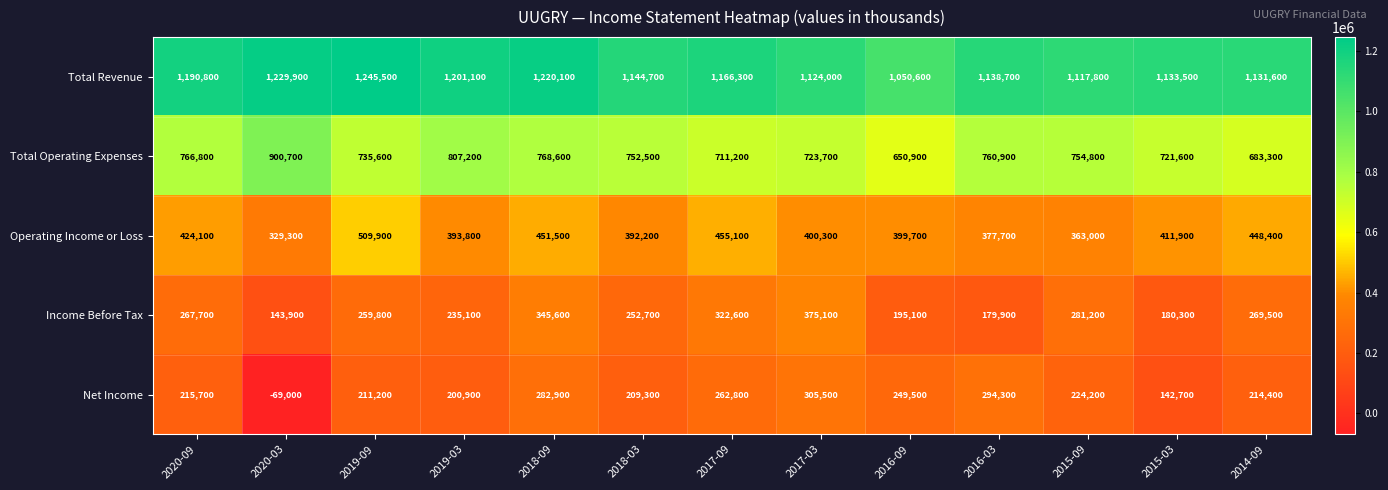

Which series changed the most between 2018-03 and 2014-09?

Total Operating Expenses